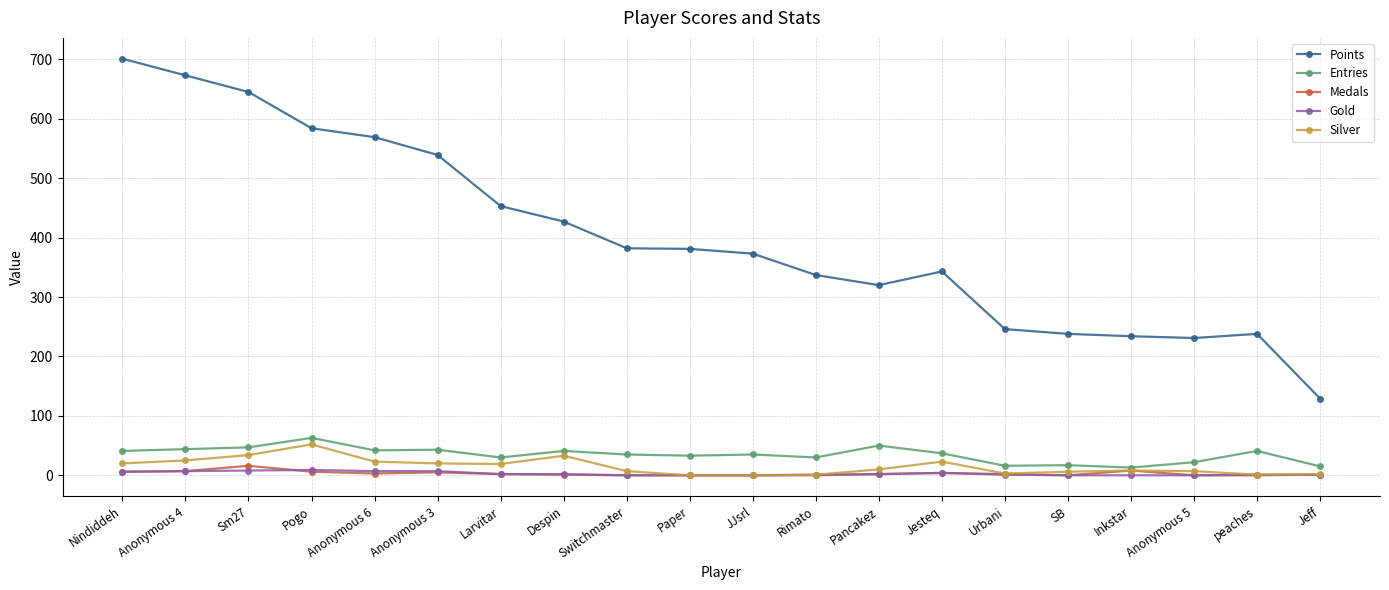

At how many categories does at least one series exceed 302?

14